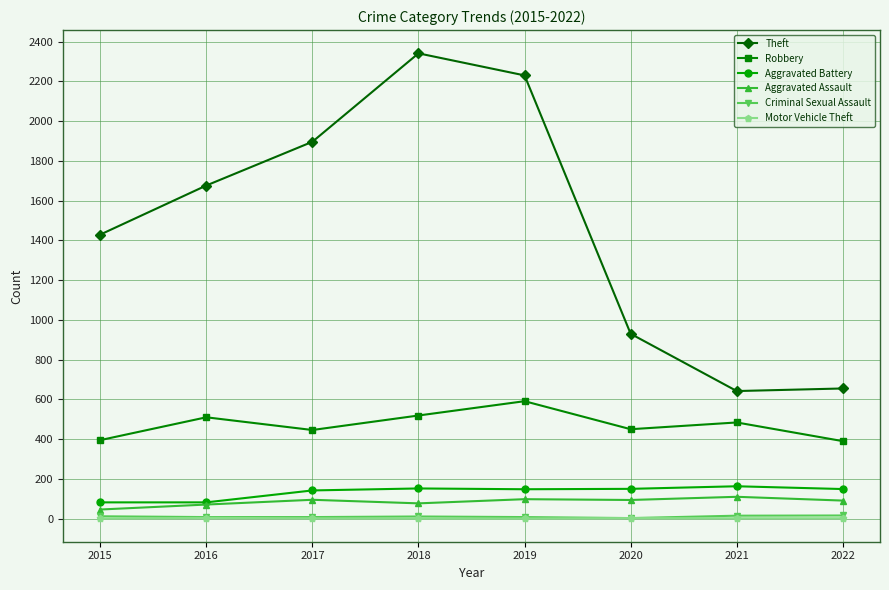

What is the value of the Criminal Sexual Assault point at the 8th from the left?

16